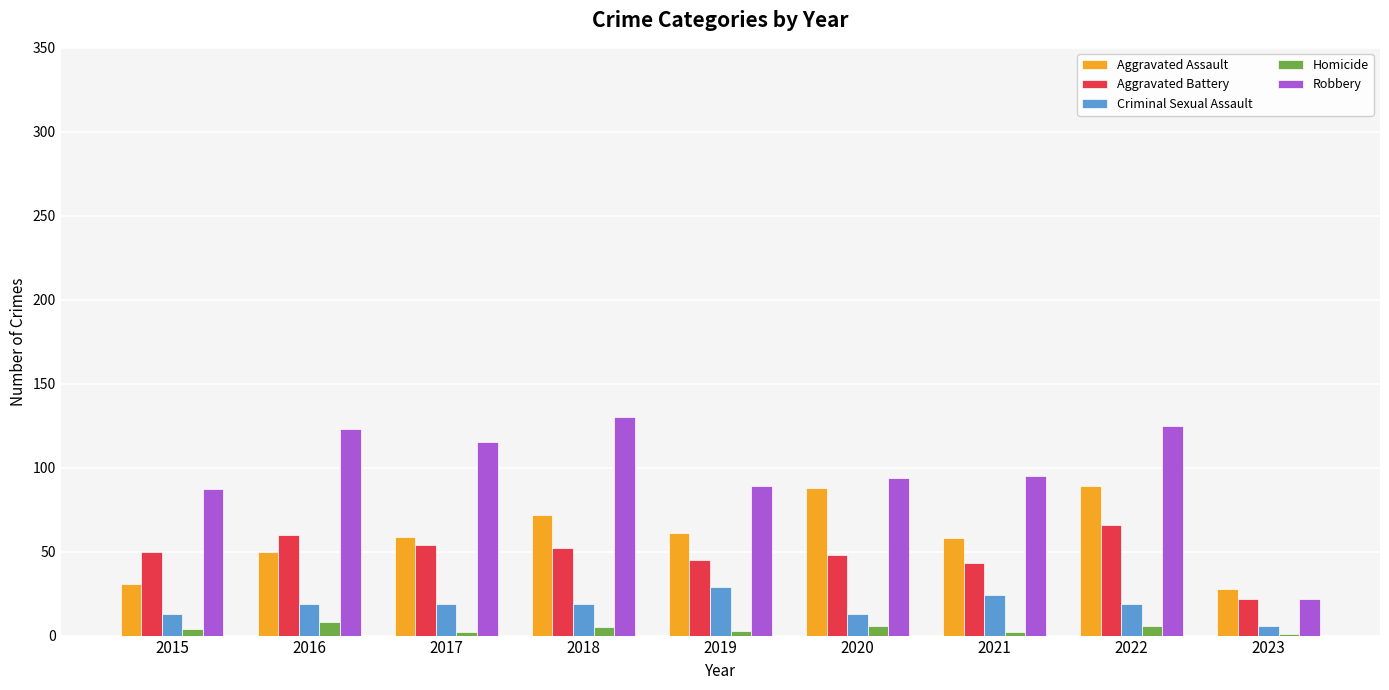

What are all the series names shown in the legend?

Aggravated Assault, Aggravated Battery, Criminal Sexual Assault, Homicide, Robbery